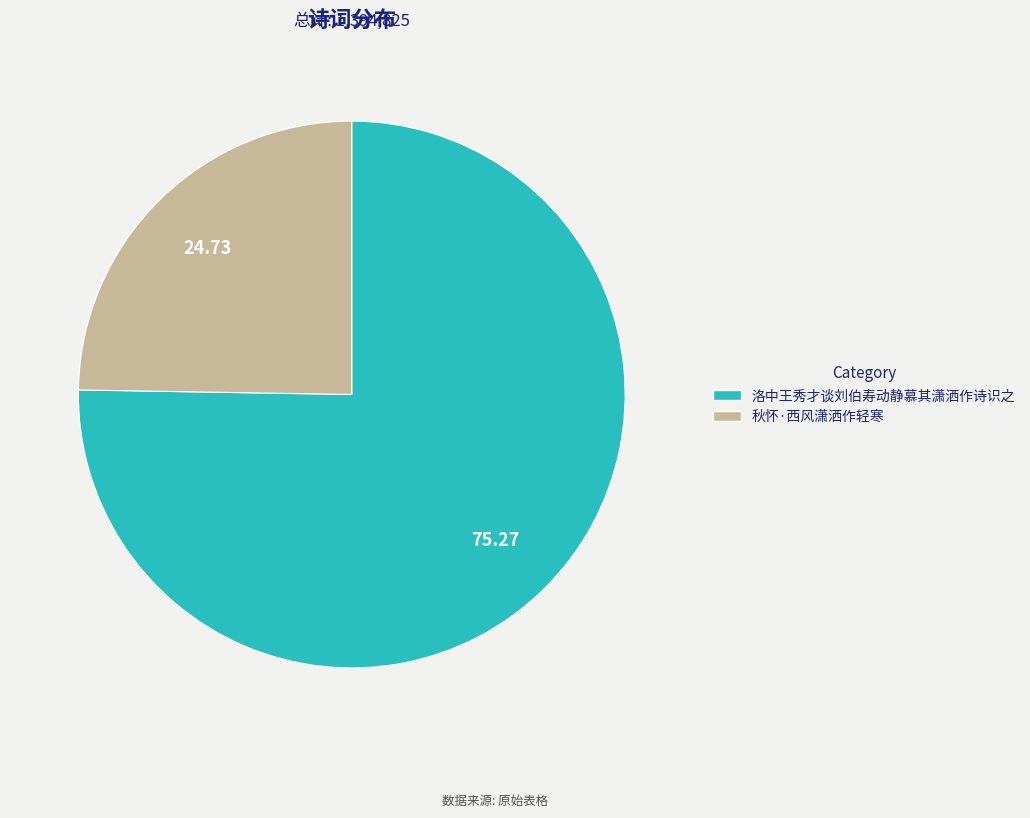

True or false: 秋怀·西风潇洒作轻寒 accounts for 37% of the total.

False